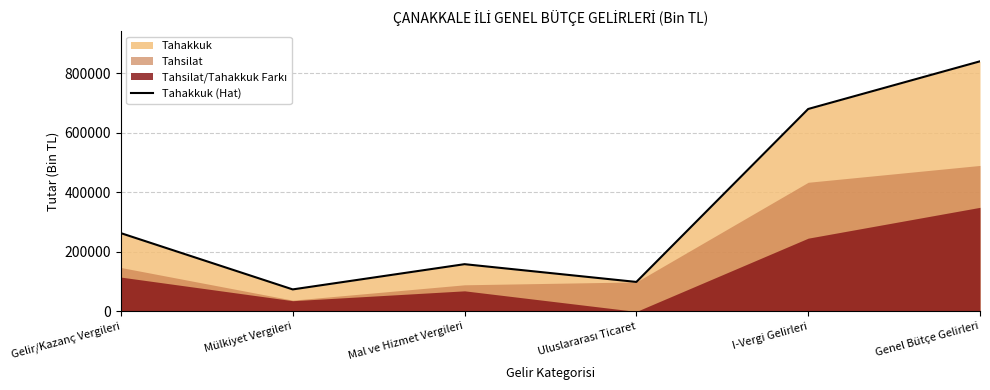

What is the difference between the maximum and minimum values?

766571